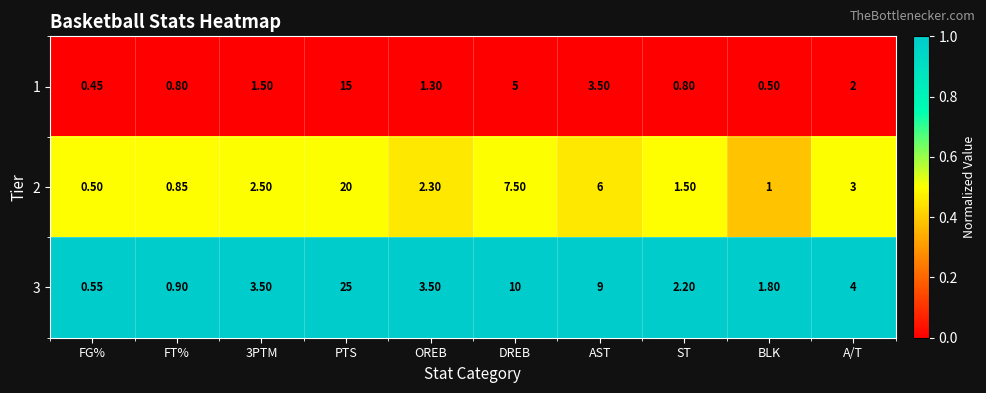

At which label is 2 closest to 10?

DREB